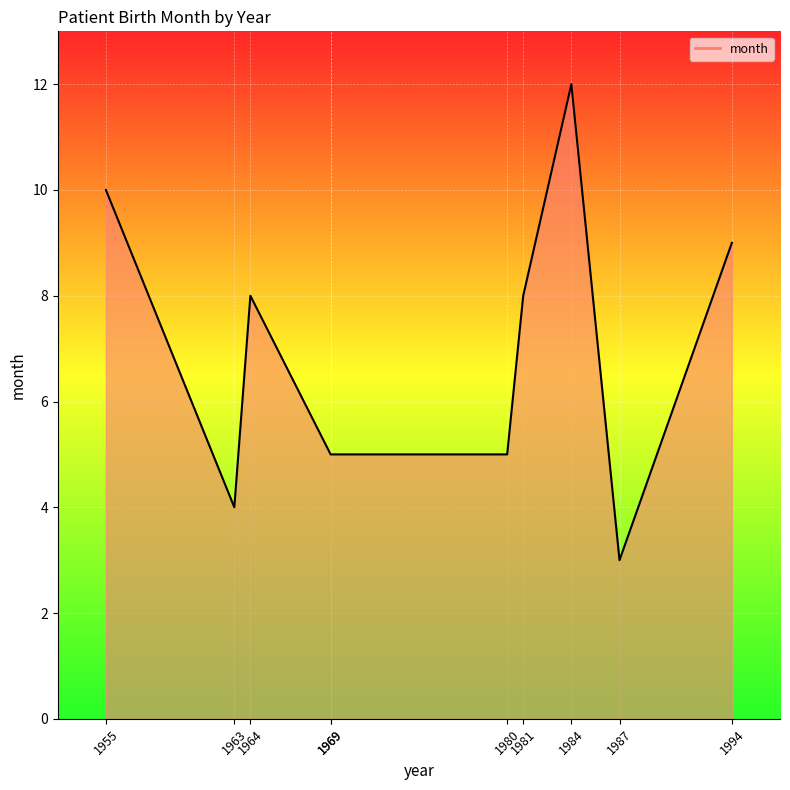

How many lines are shown in the chart?

1